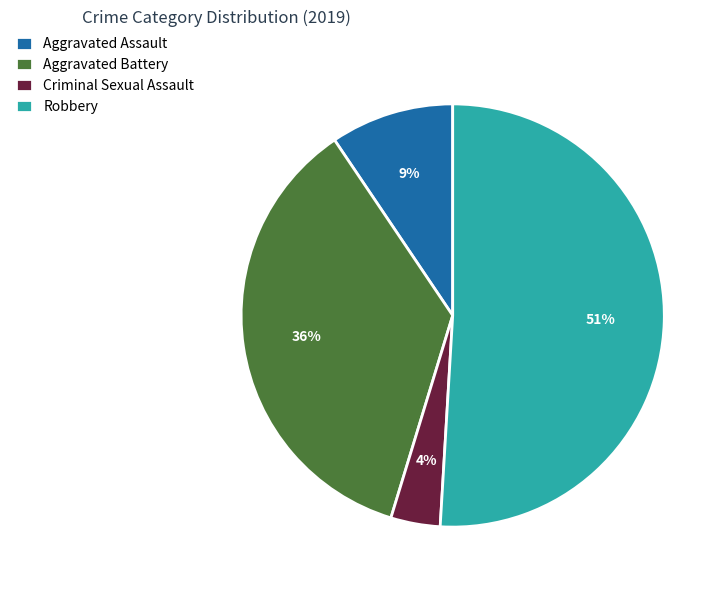

Is the sum of Aggravated Battery and Robbery greater than half?

Yes